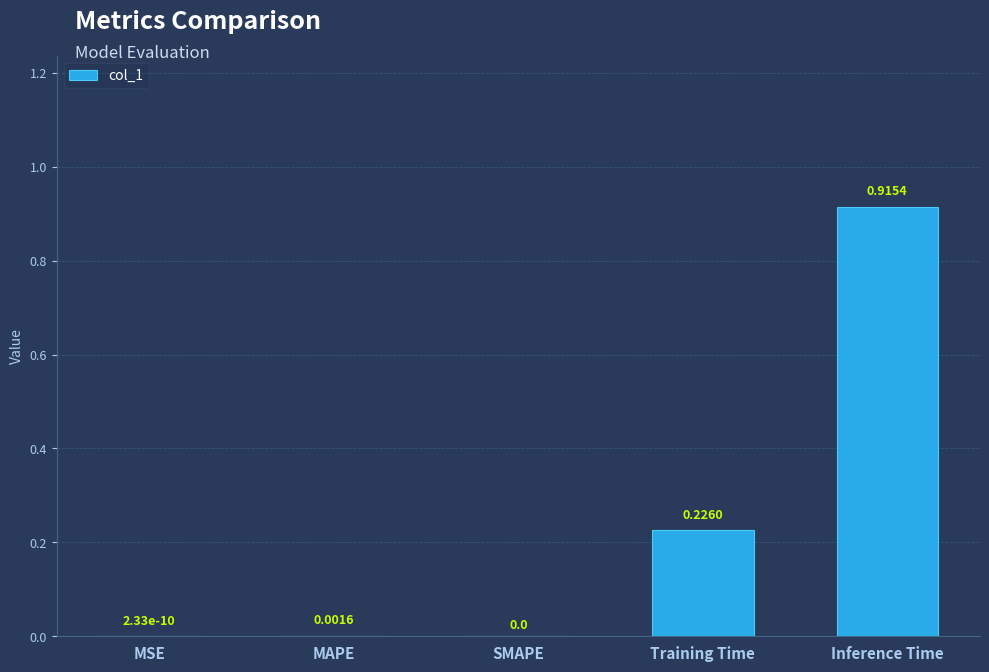

What is the sum of all values?

1.1